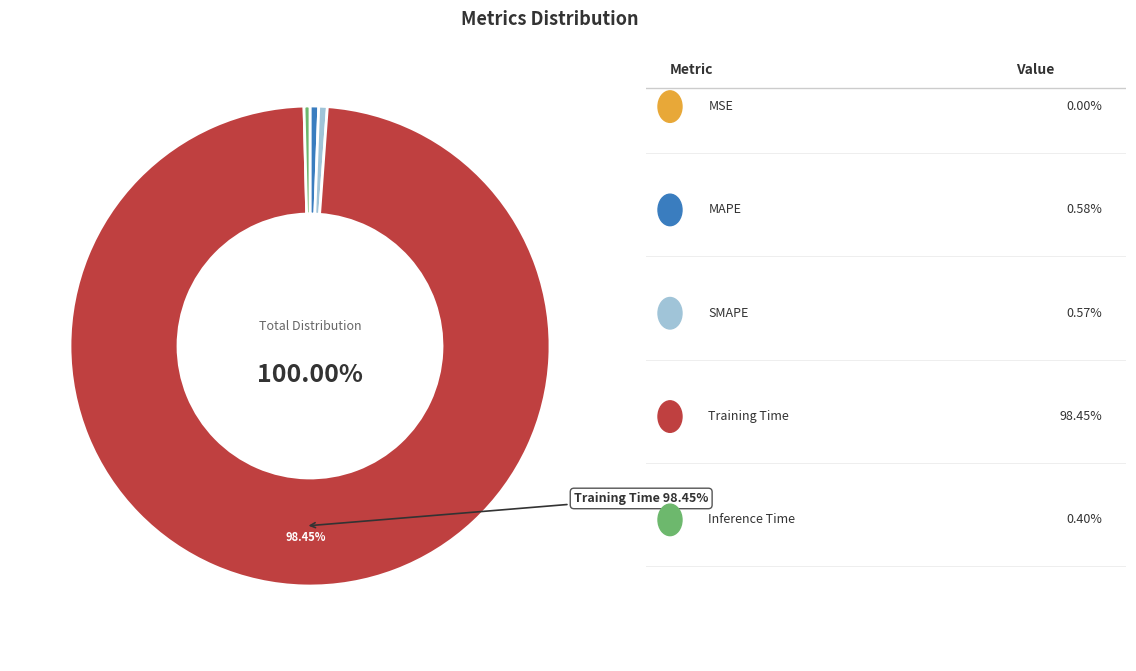

What is the largest slice in the pie chart?

Training Time